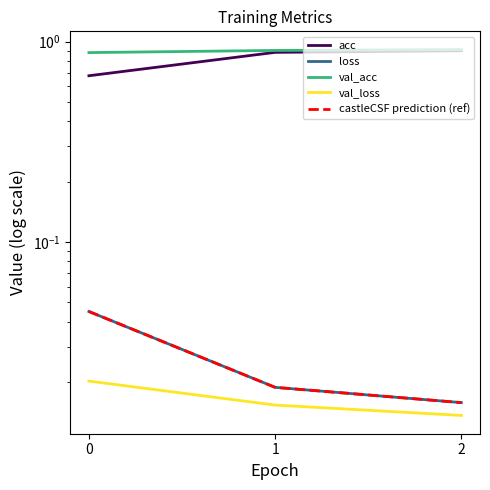

At which category is the sum across all series the highest?

2